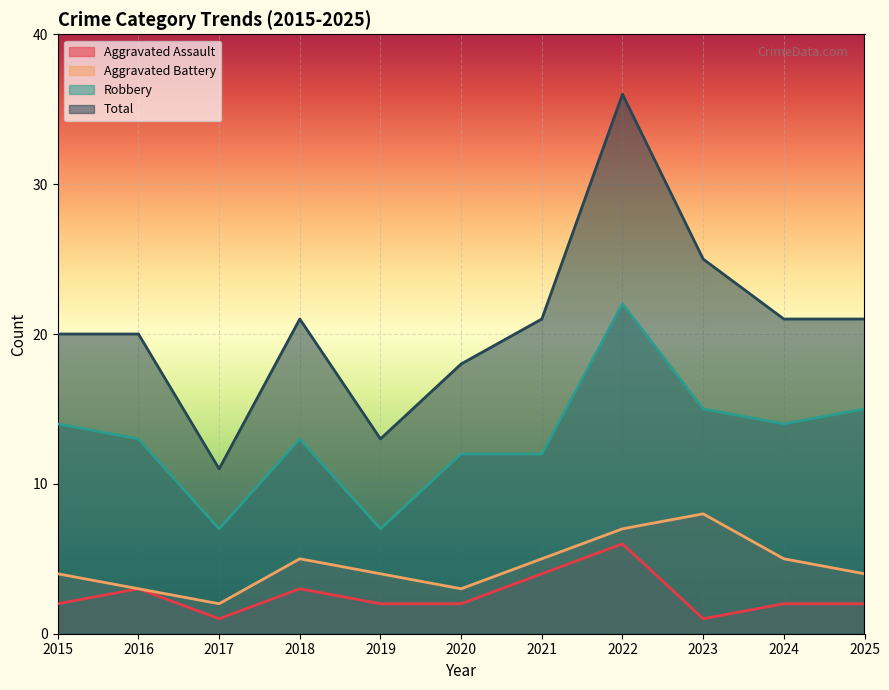

Which has a higher value, 2020 or 2016?

2016